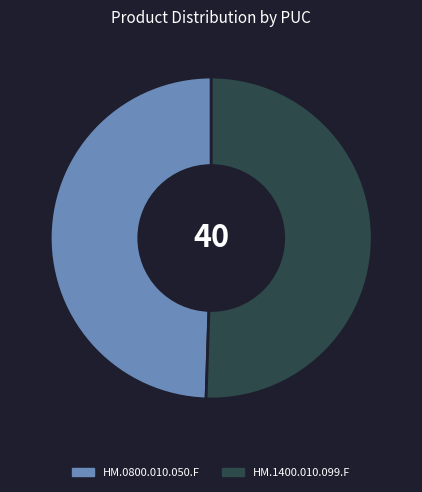

Count the number of slices in the pie.

2